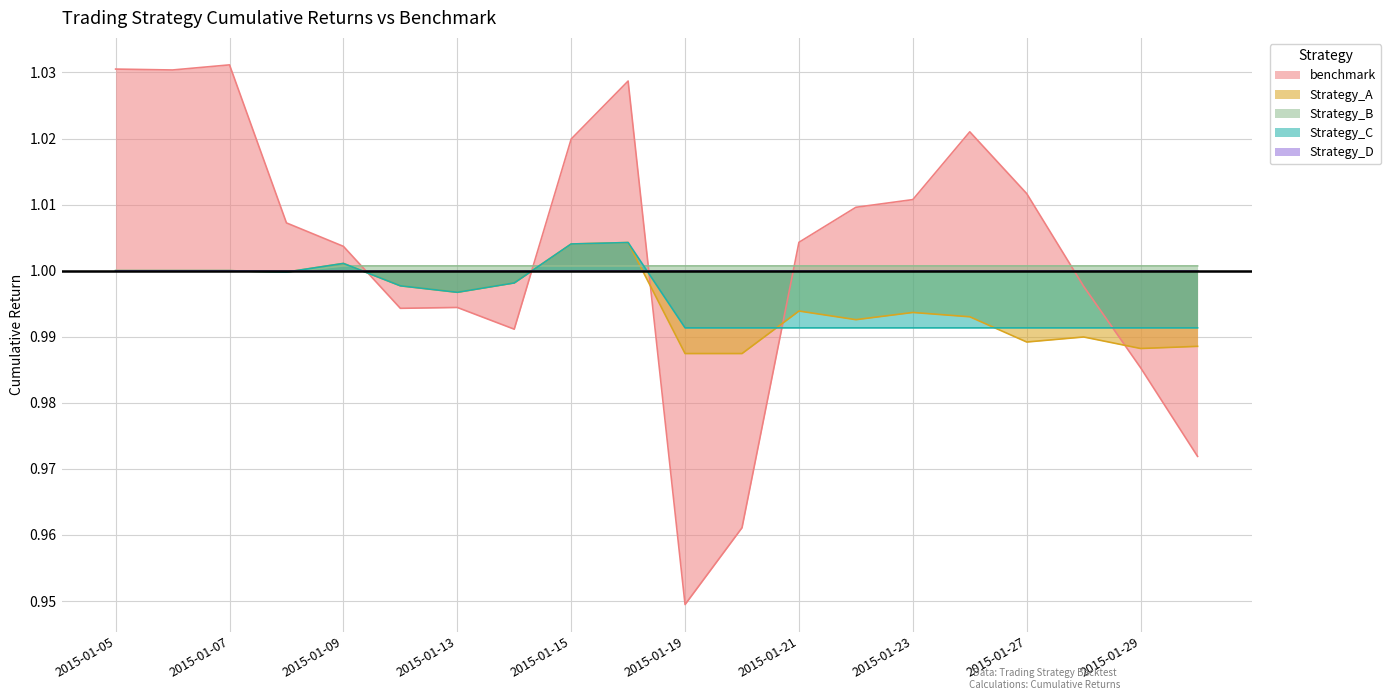

How many lines are shown in the chart?

5